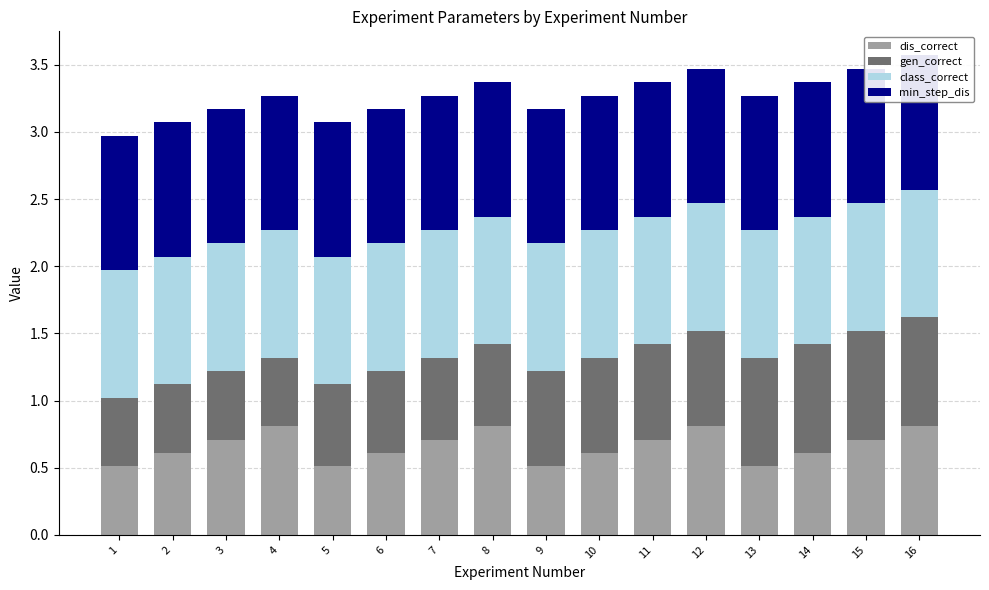

What is the difference between the highest and lowest values at 11?

0.3